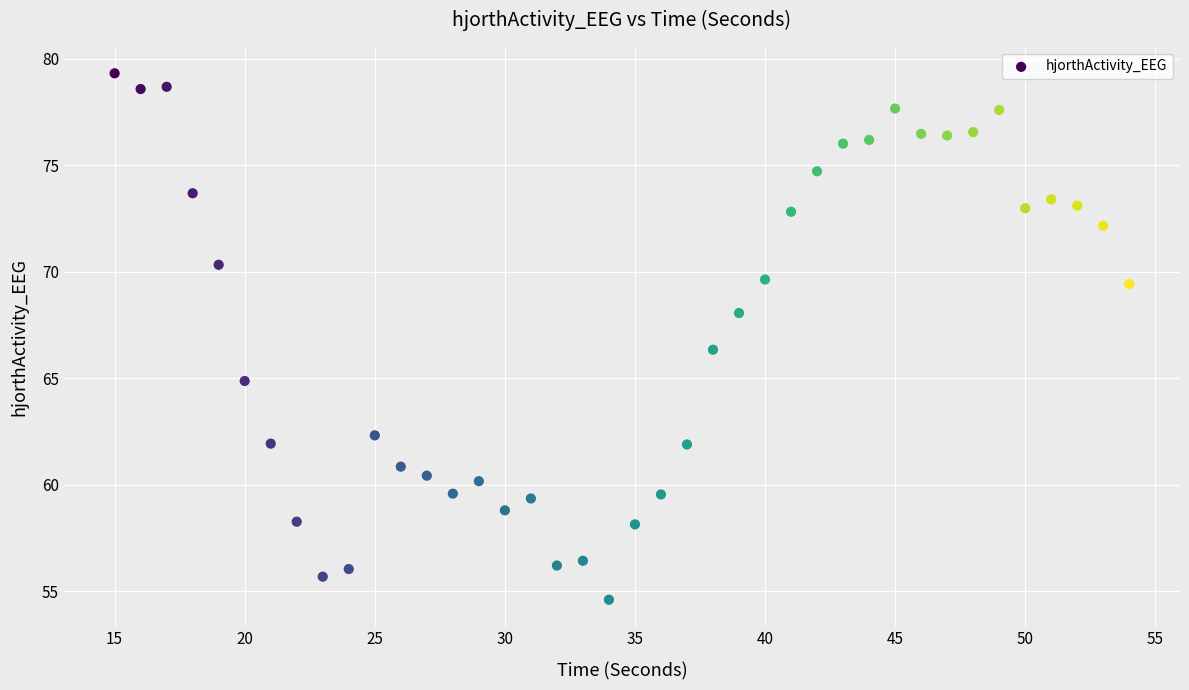

What Y value in the scatter plot is closest to 66?

66.3